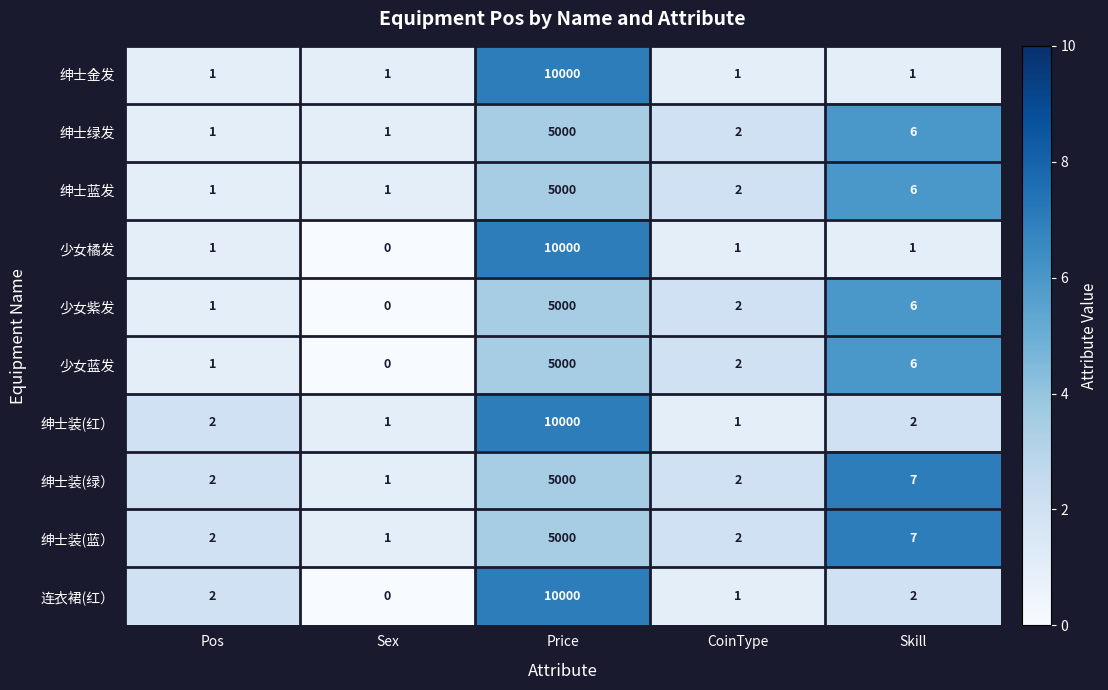

What is the sum of the 绅士装(绿） values at Price and Pos?

5002